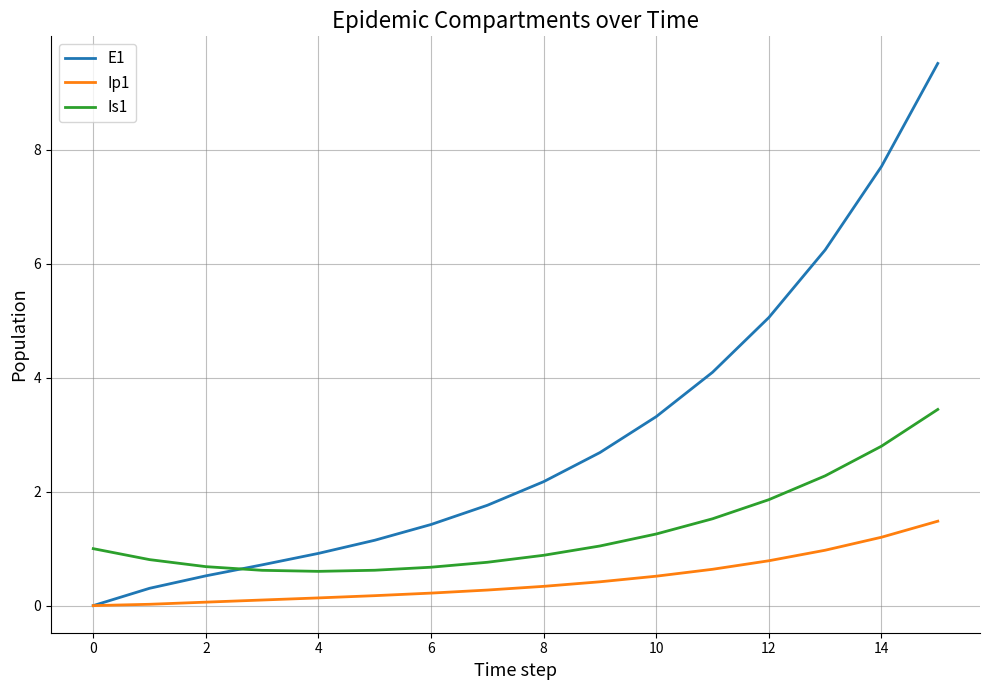

Which series has the widest spread of values?

E1